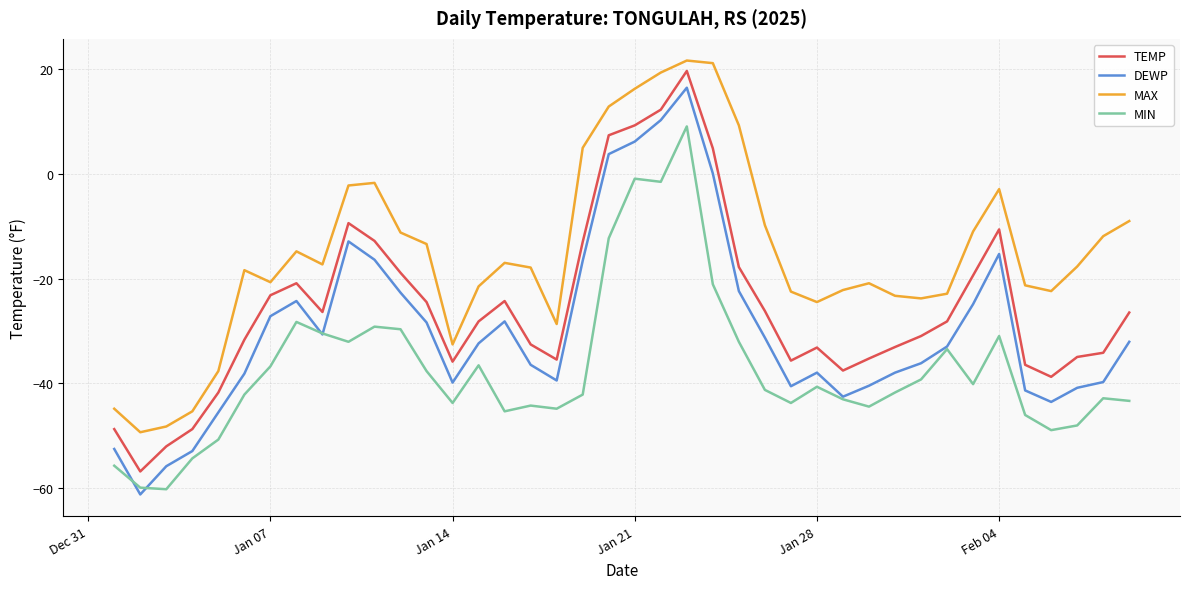

True or false: MAX and TEMP intersect in this chart.

False